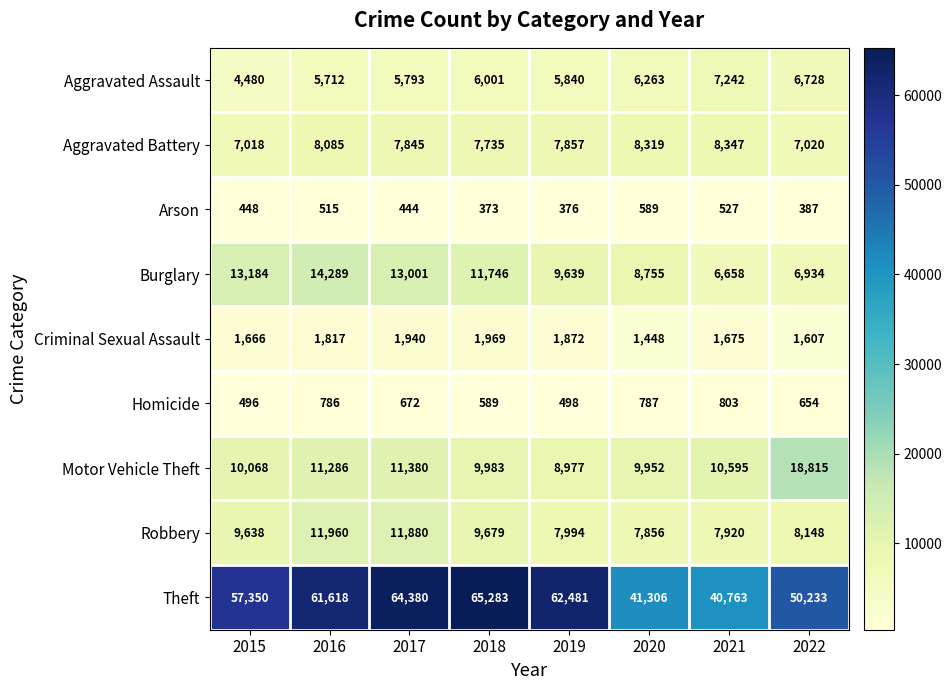

What is the approximate value of Motor Vehicle Theft at 2019, to the nearest 100?

9000